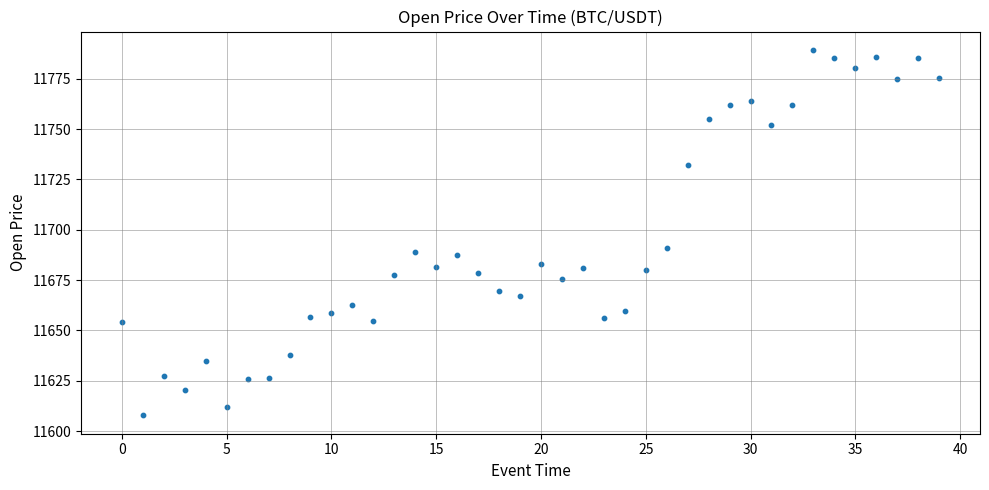

What Y value in the scatter plot is closest to 11698?

11691.0